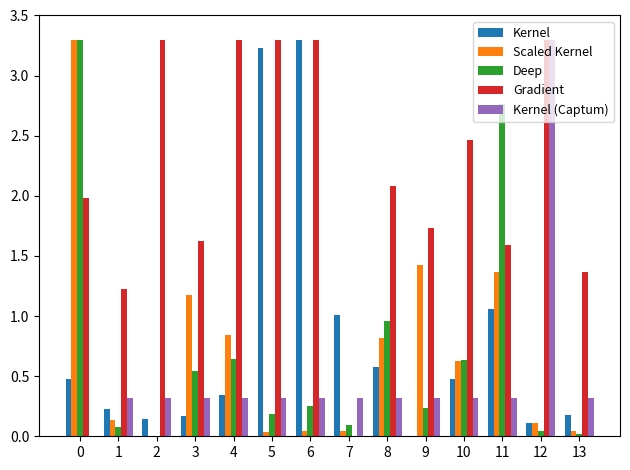

Is the value of Kernel (Captum) at 9 greater than the value of Scaled Kernel at 12?

Yes